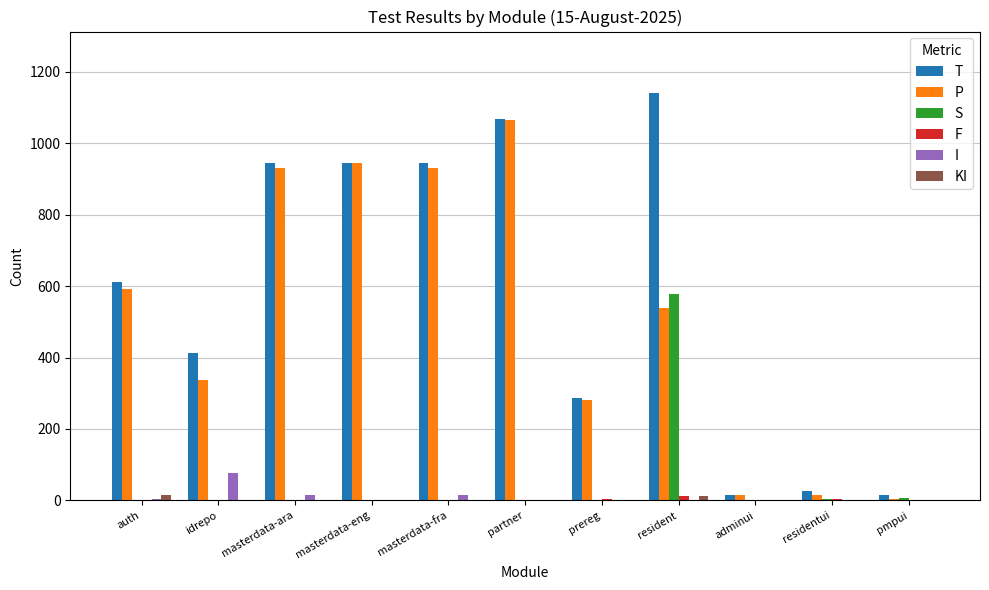

Which series changed the most between masterdata-eng and prereg?

P